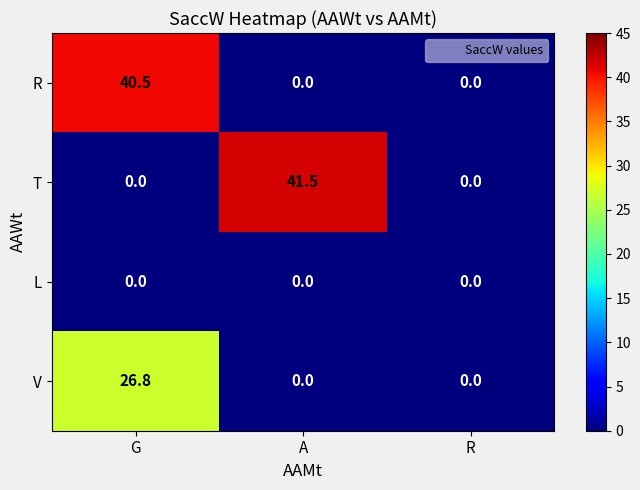

What is the maximum value shown in the chart?

41.5